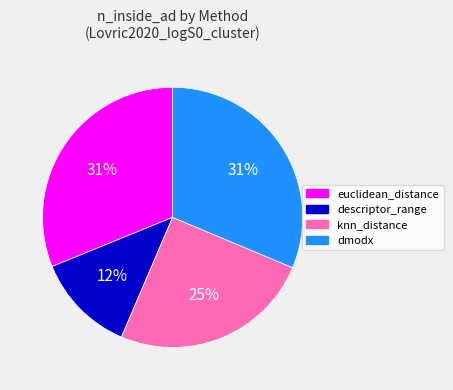

Is the sum of dmodx and knn_distance greater than half?

Yes